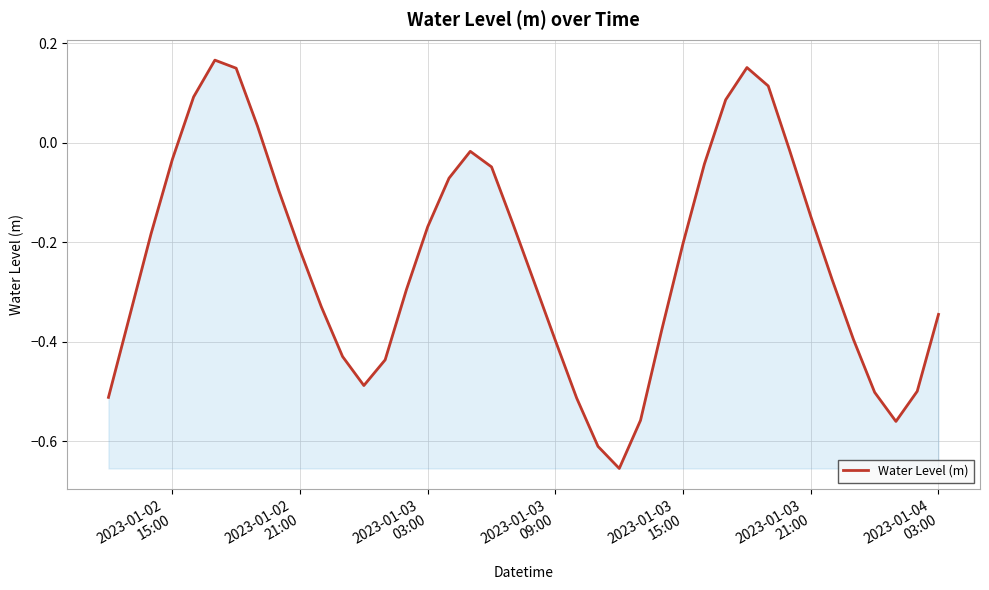

How many lines are shown in the chart?

1